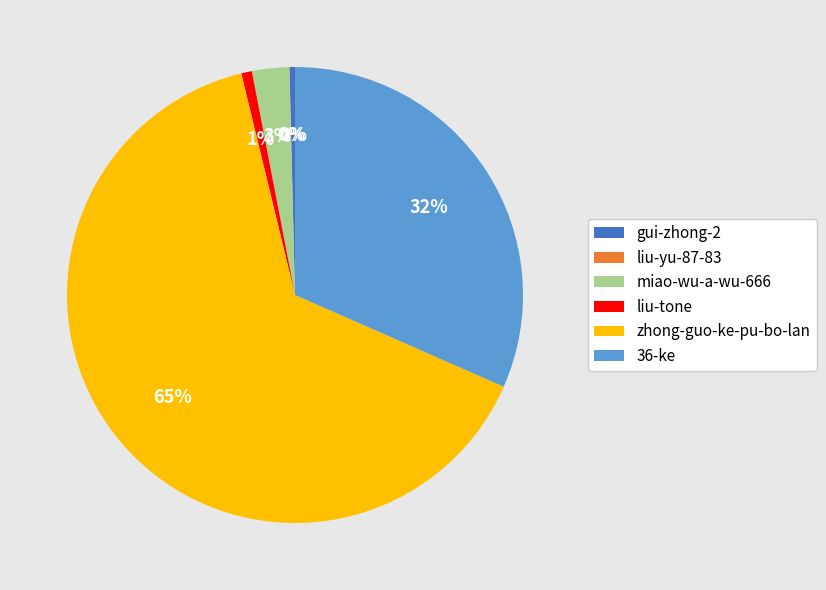

Which category has the biggest portion of the pie?

zhong-guo-ke-pu-bo-lan